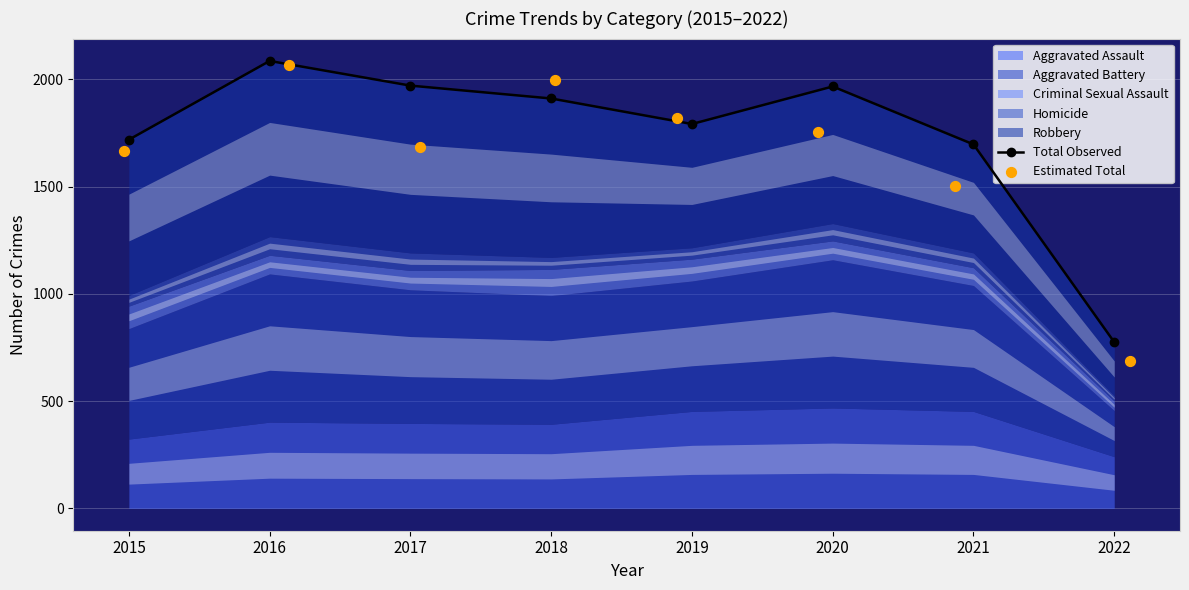

Which series has the widest spread of Y values?

Estimated Total